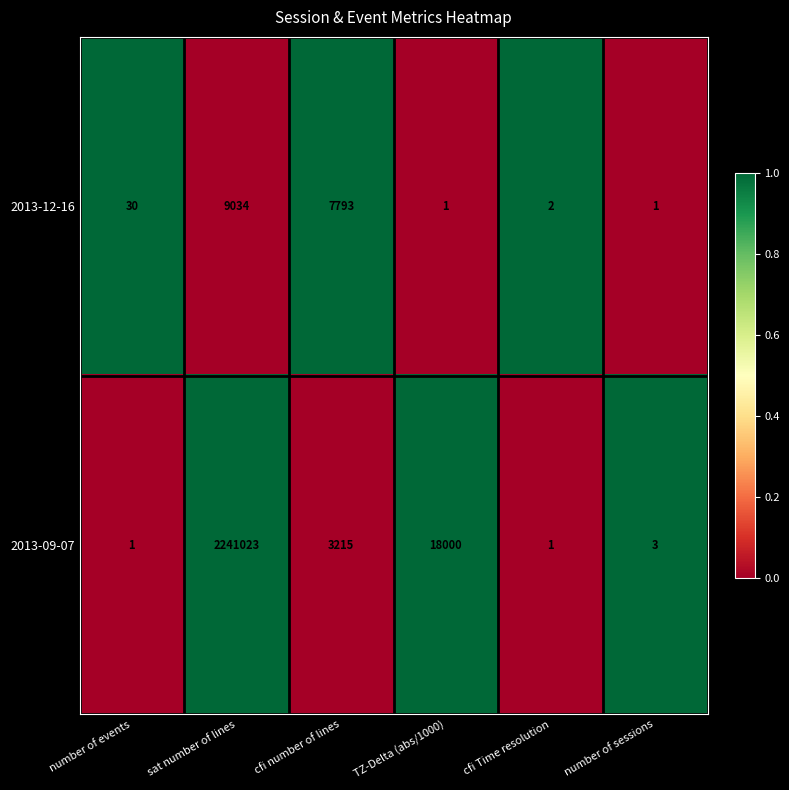

Reading left to right, transcribe all the data shown in this chart.

2013-12-16: number of events=30	sat number of lines=9034	cfi number of lines=7793	TZ-Delta (abs/1000)=1	cfi Time resolution=2	number of sessions=1
2013-09-07: number of events=1	sat number of lines=2241023	cfi number of lines=3215	TZ-Delta (abs/1000)=18000	cfi Time resolution=1	number of sessions=3